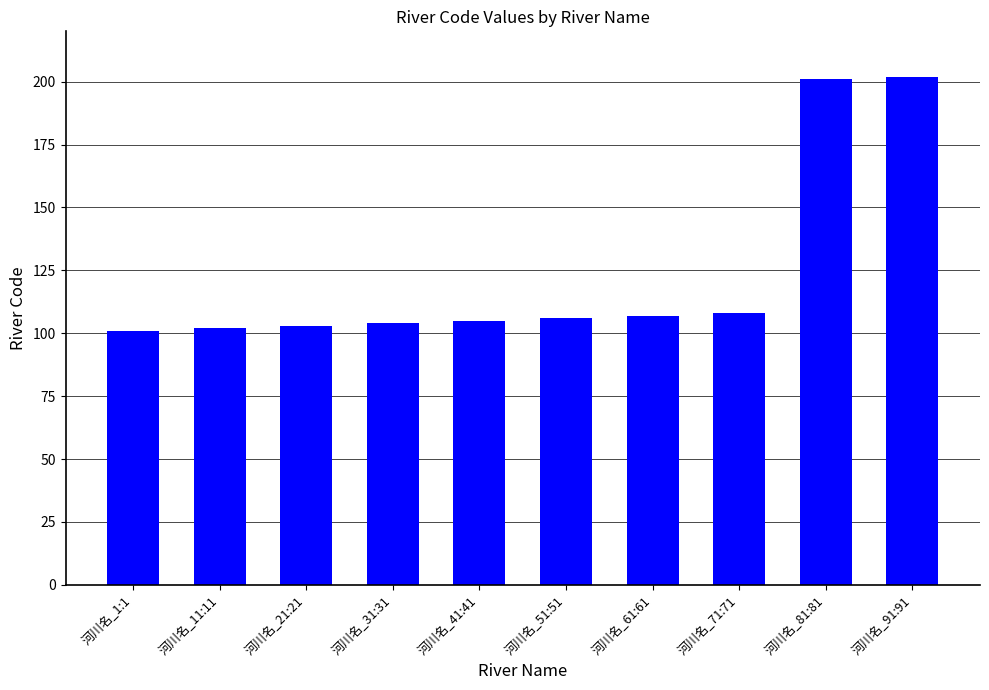

What is the value of the 9th bar from the left?

201